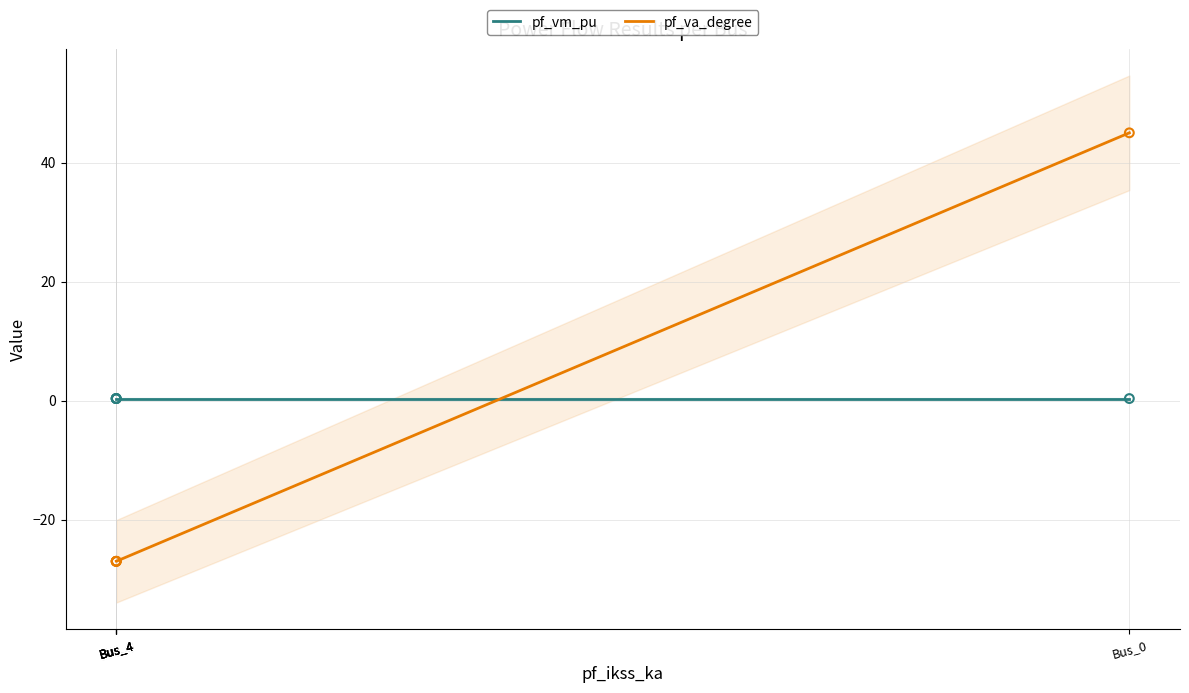

What is the total value across all series at Bus_0?

45.3